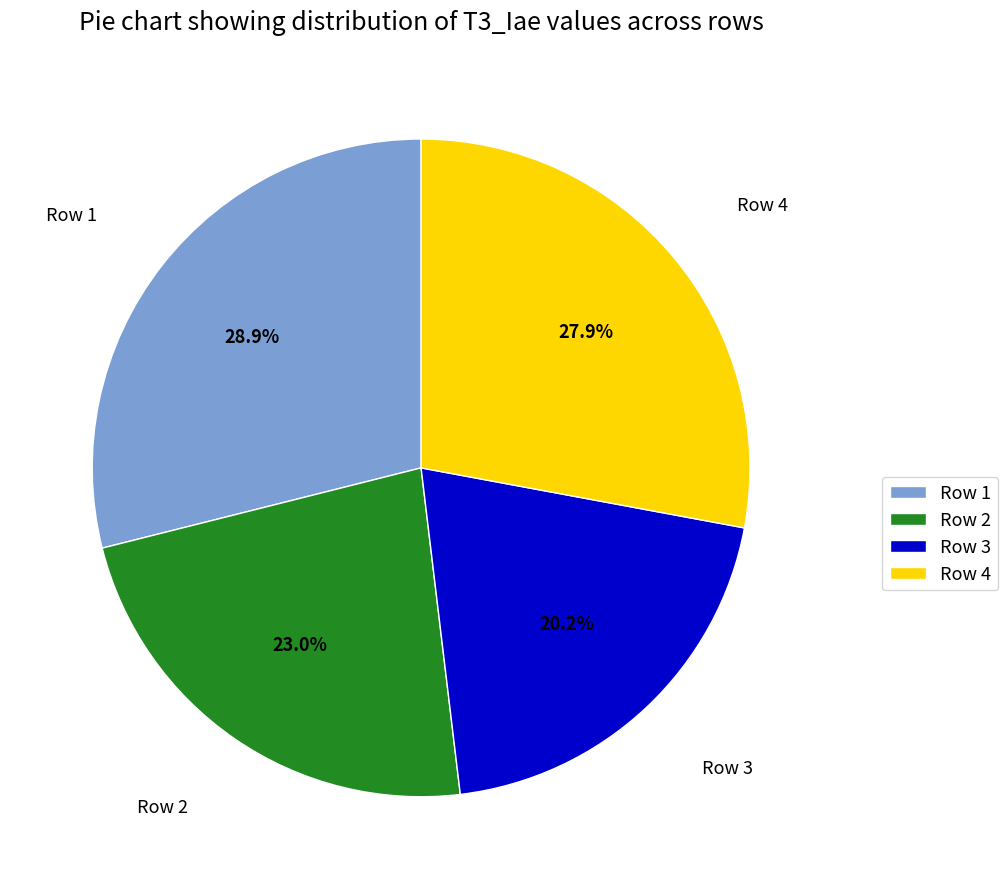

Is Row 2 the majority of the pie?

No